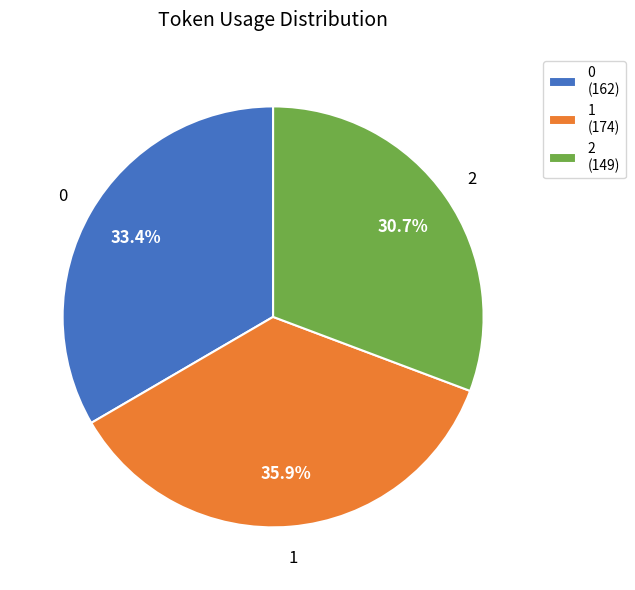

True or false: 1 accounts for 36% of the total.

True